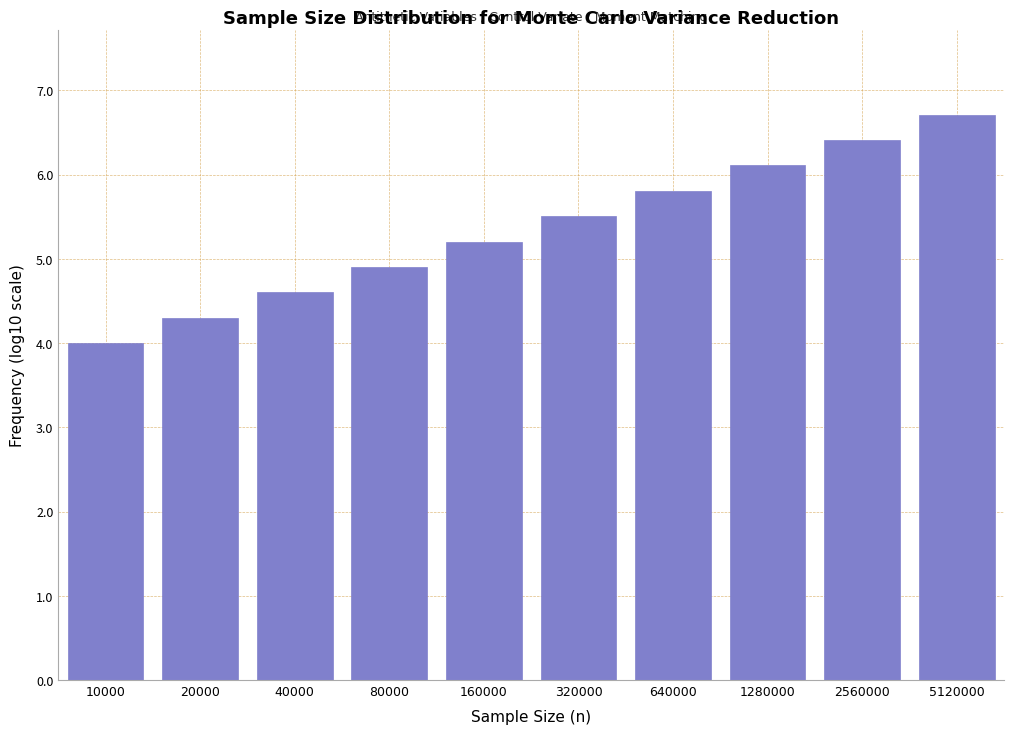

Reading left to right, extract all data points from this chart.

10000=4.0	20000=4.3	40000=4.6	80000=4.9	160000=5.2	320000=5.5	640000=5.8	1280000=6.1	2560000=6.4	5120000=6.7